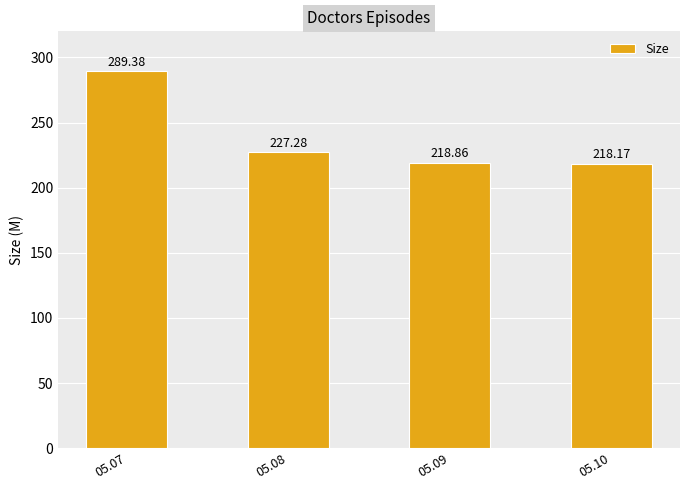

At which label is the value closest to 253?

05.08